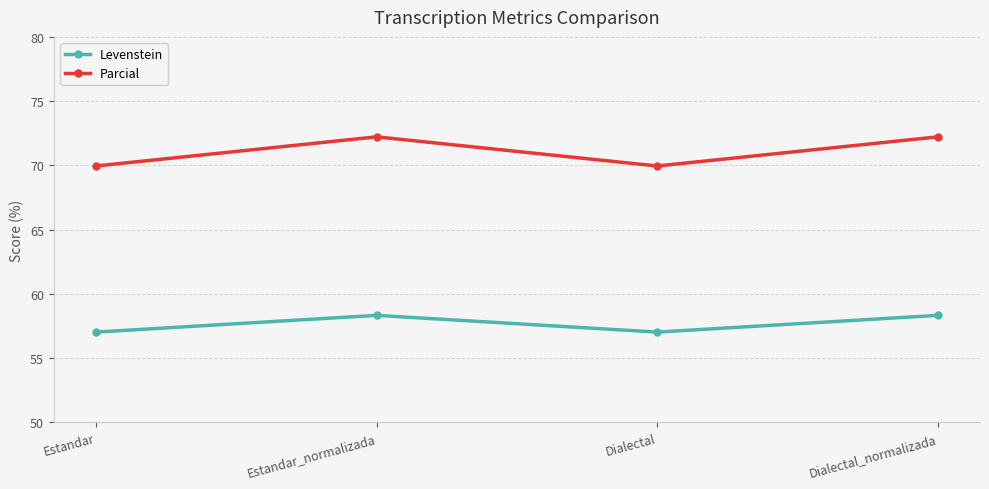

True or false: Parcial and Levenstein intersect in this chart.

False